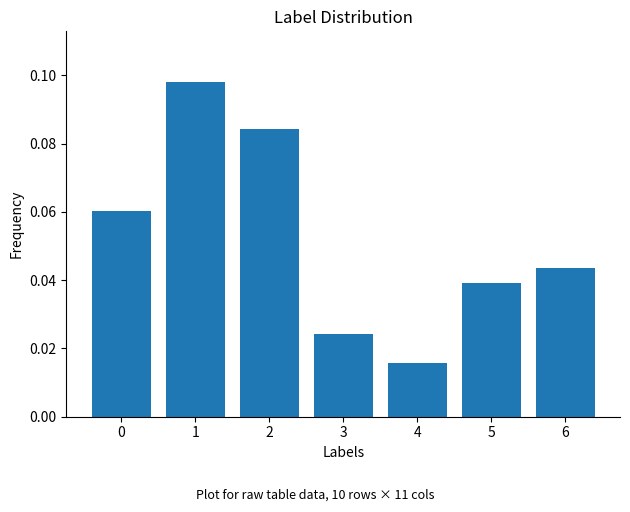

How many values are between 0 and 1?

7